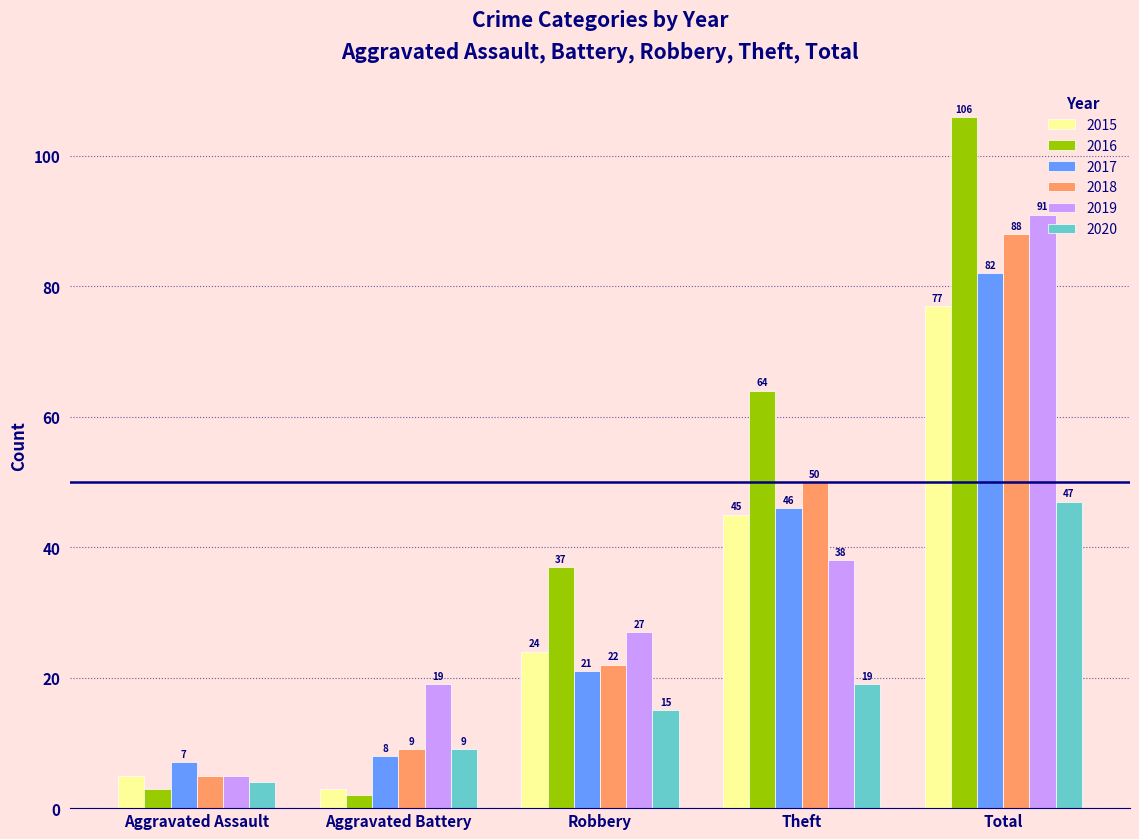

Which series has the widest spread of values?

2016